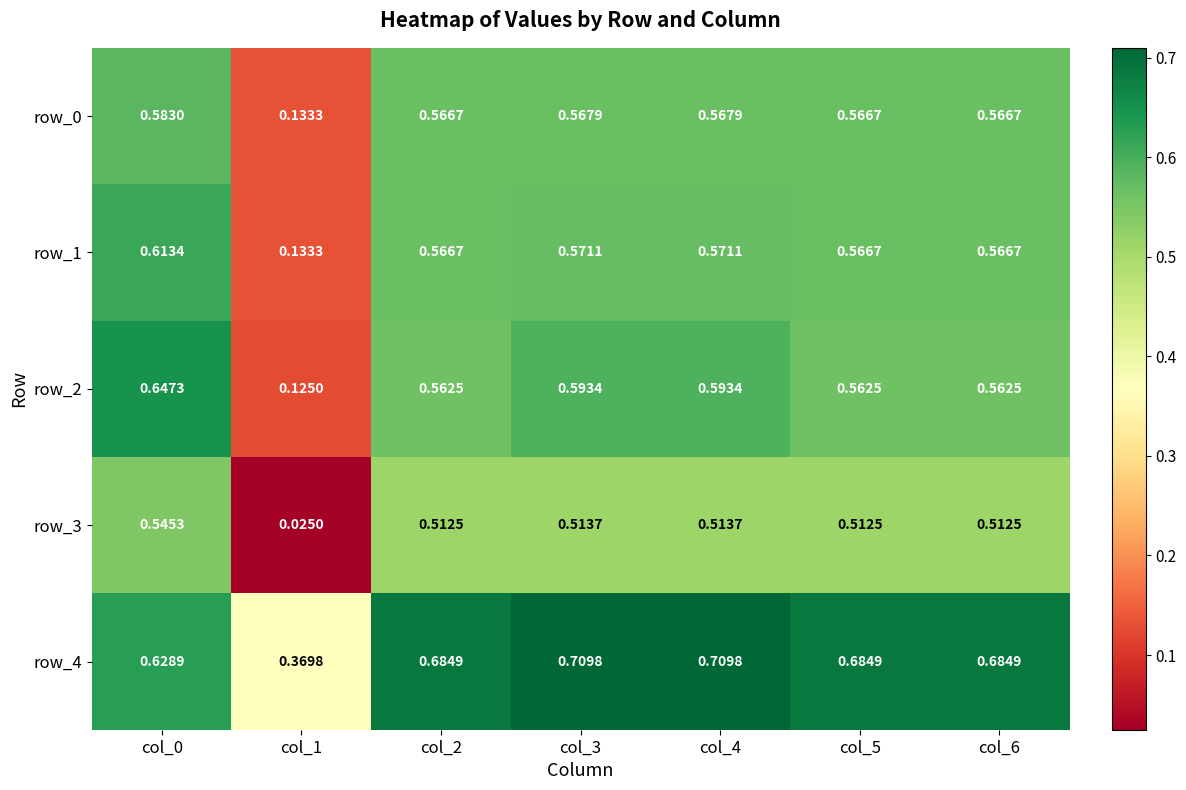

Count the row_0 values in the range 0 to 1.

7